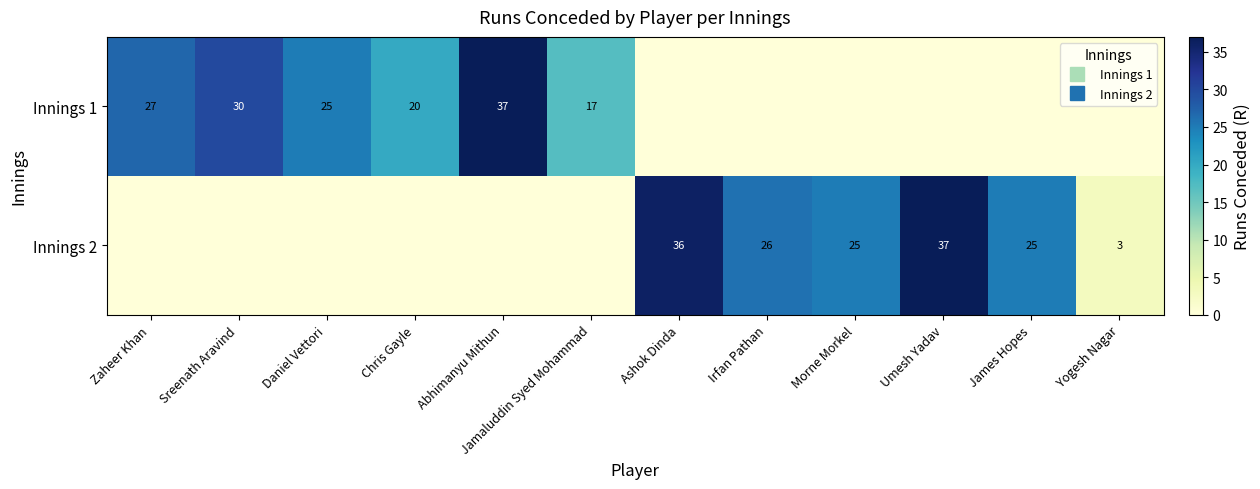

What is the spread (max minus min) of values at Abhimanyu Mithun?

37